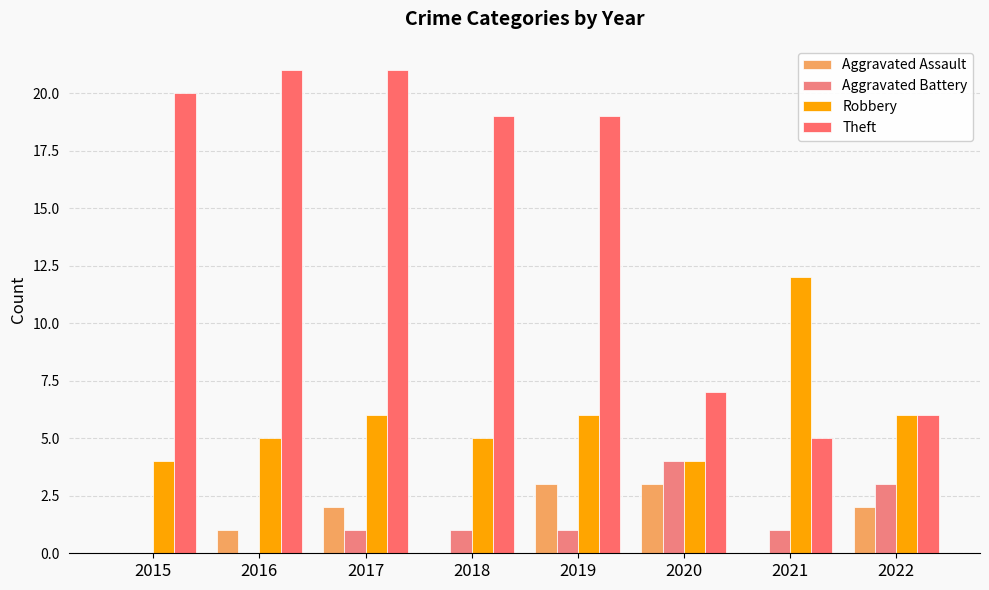

What is the spread (max minus min) of values at 2017?

20